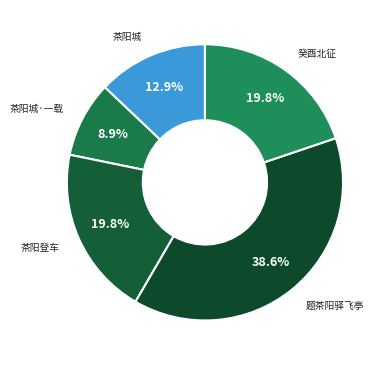

How many slices are in this pie chart?

5